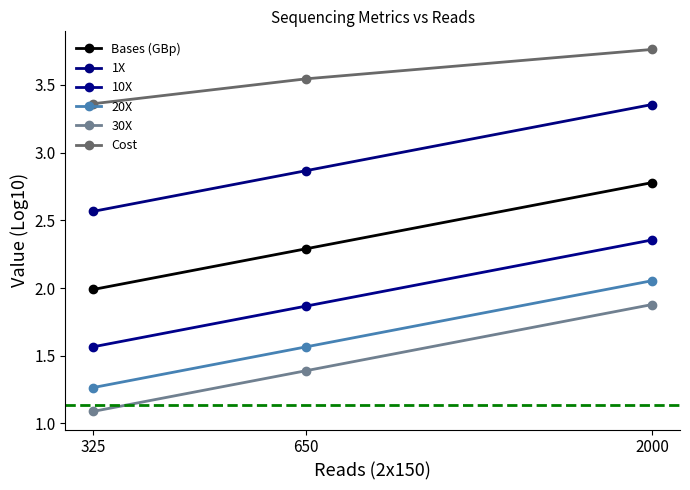

What is the greatest value displayed?

3.8